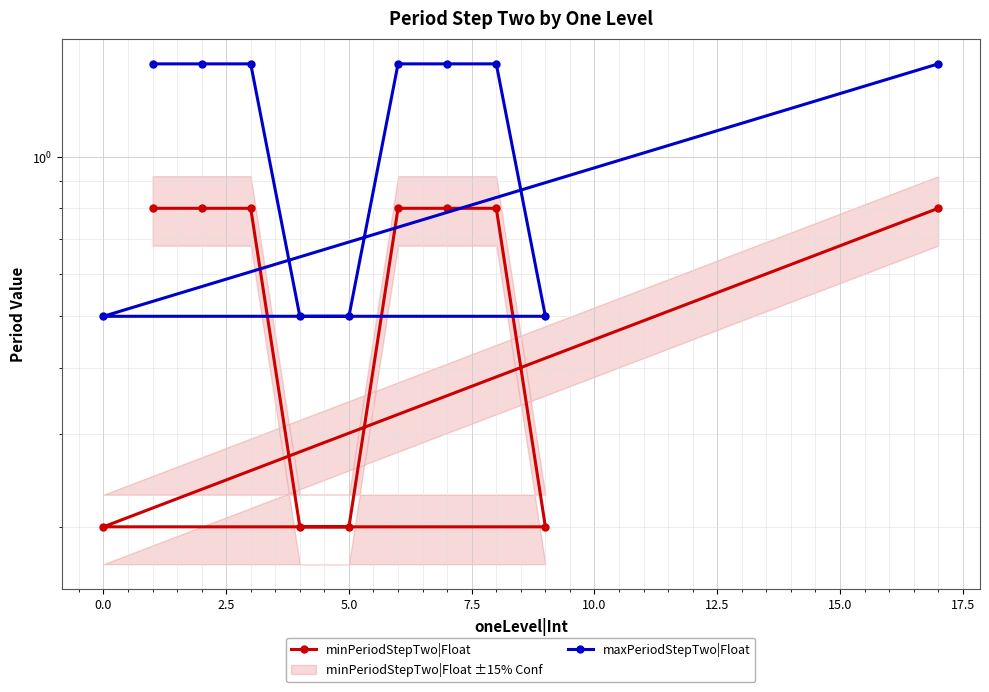

What is the difference between the highest and lowest values at 2.5?

0.7